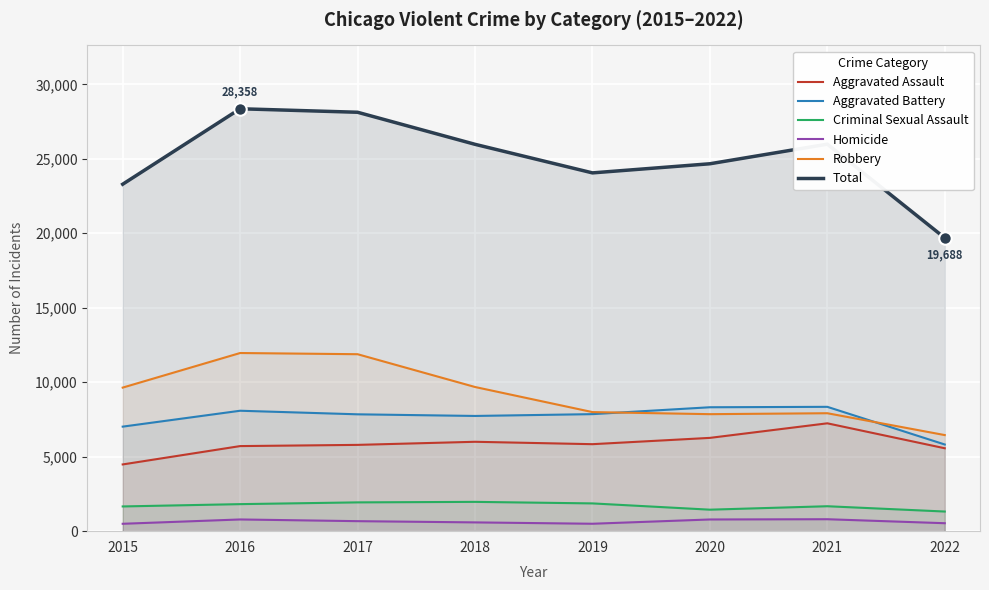

How many values in the Aggravated Assault series are below 5840?

4